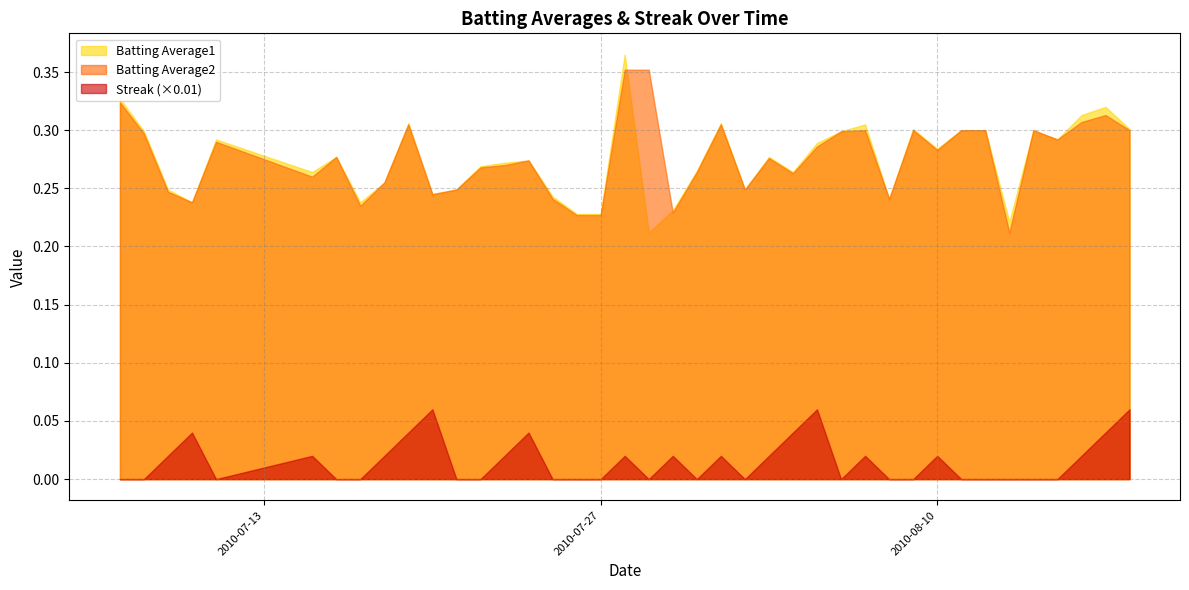

How many data points does each series have?

40